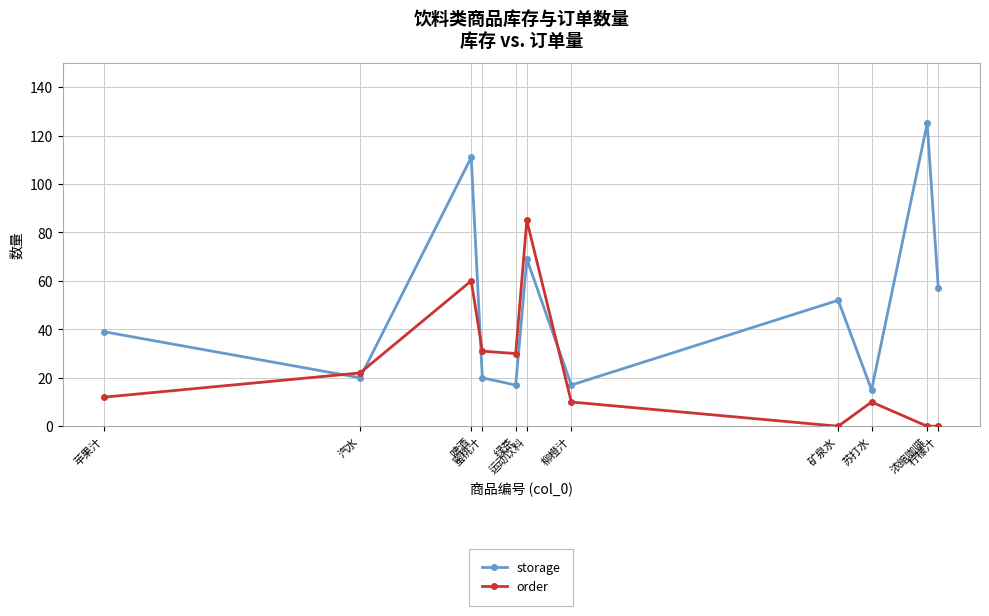

What is the average value of the order series?

24